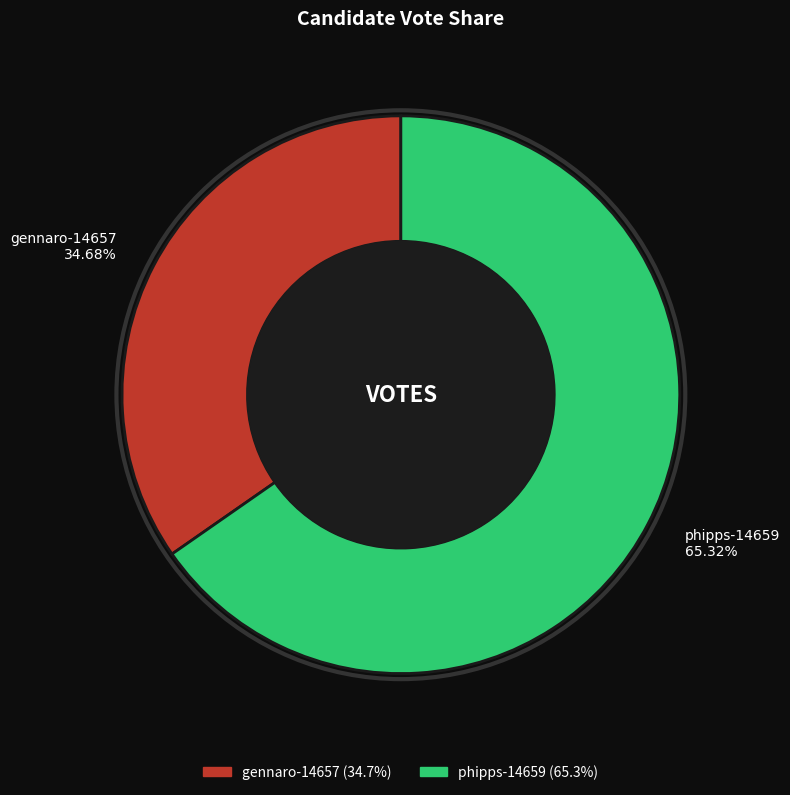

Which slice is the smallest?

gennaro-14657